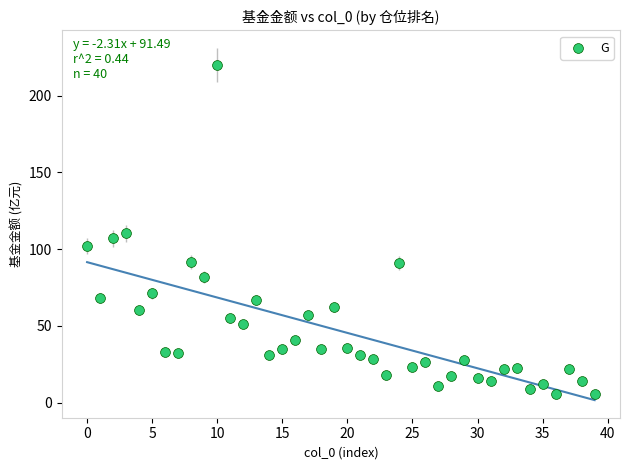

What is the range of Y values (max minus min)?

214.7